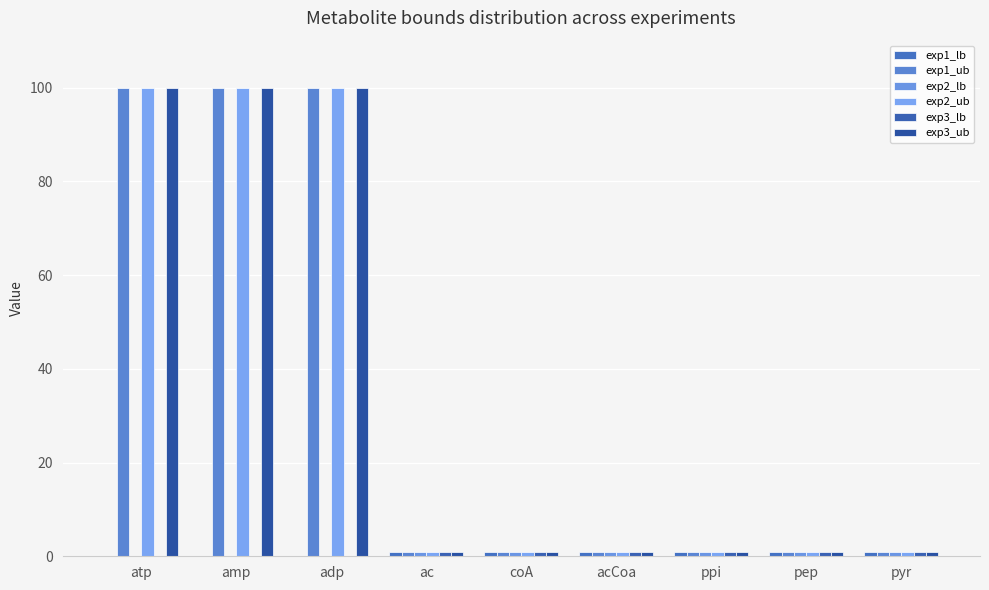

Read the exp3_ub value at atp.

100.0